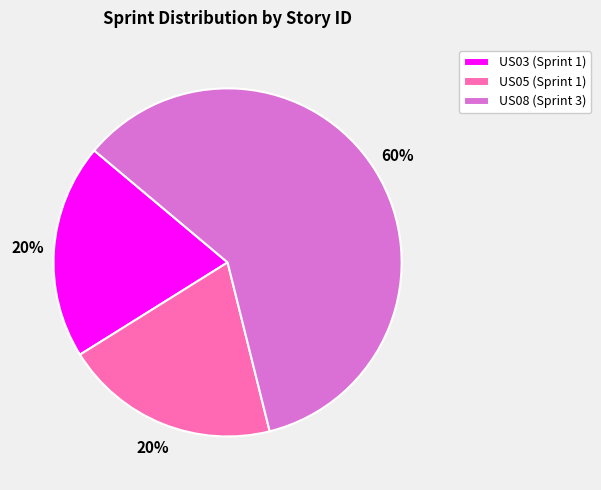

True or false: US05 accounts for 20% of the total.

True